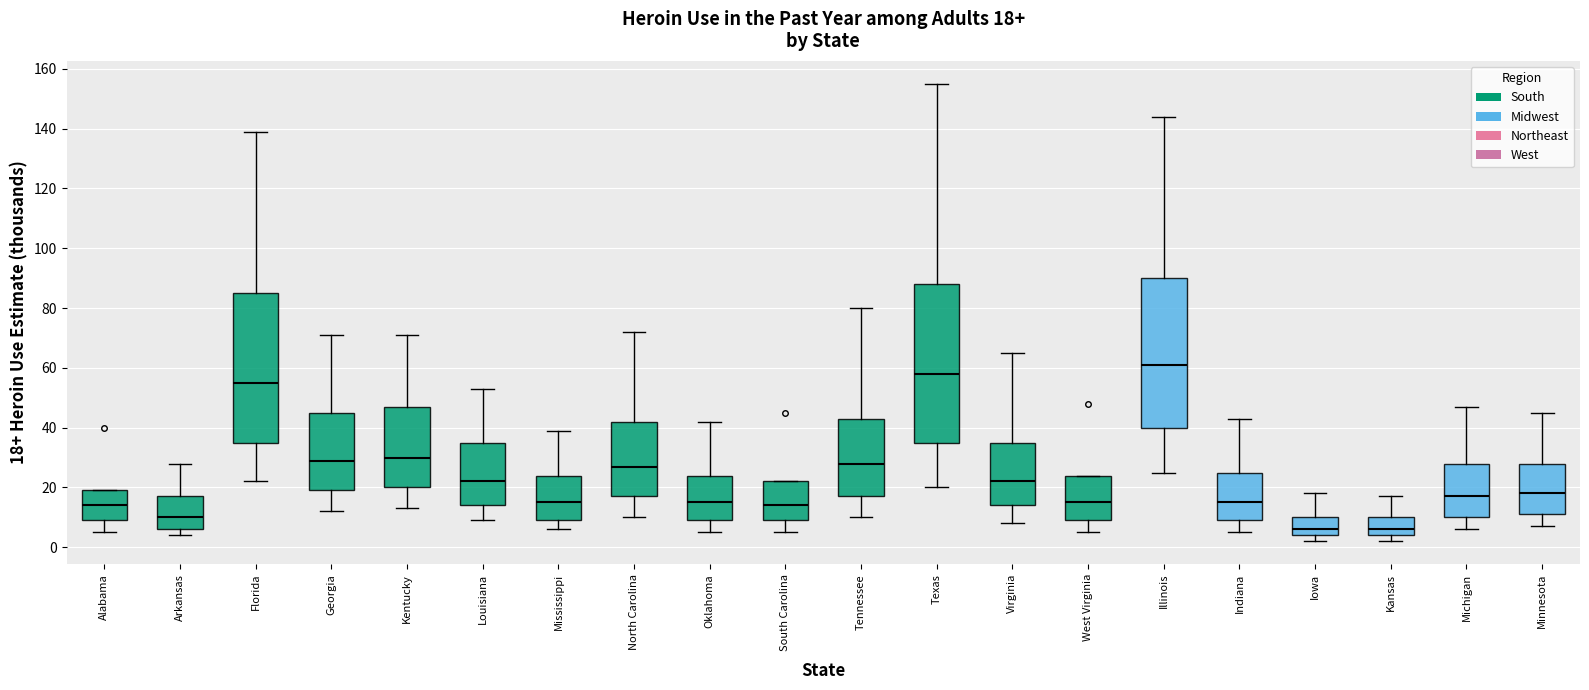

Which box is the tallest, from its lower edge to its upper edge?

Texas